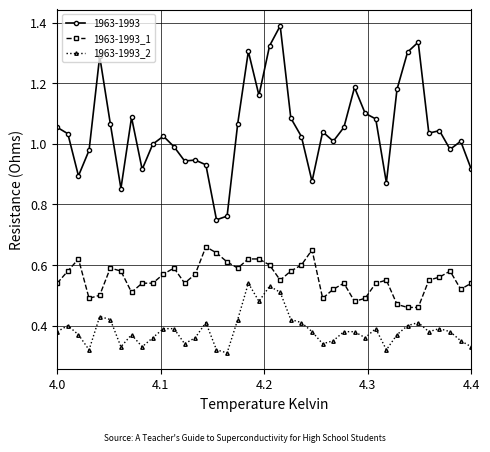

List the series in order of their peak value, lowest first.

1963-1993_2, 1963-1993_1, 1963-1993